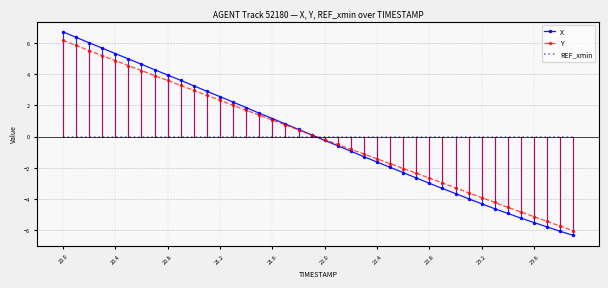

What is the maximum value for Y?

6.1